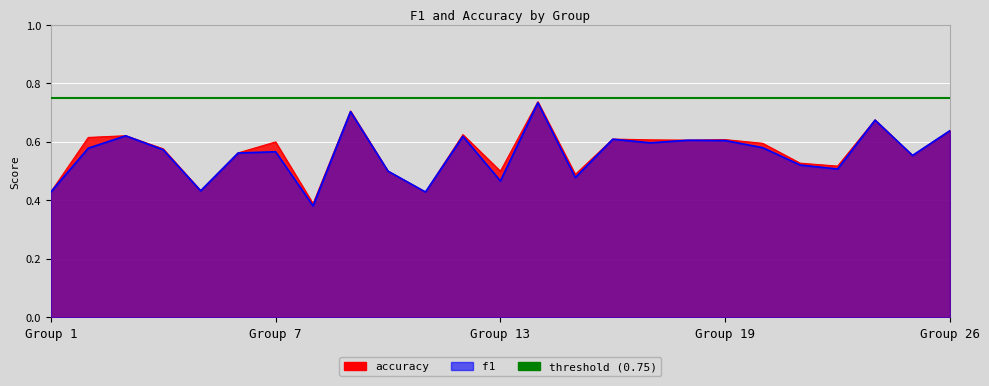

Which series ends up on top after the final intersection of f1 and accuracy?

accuracy